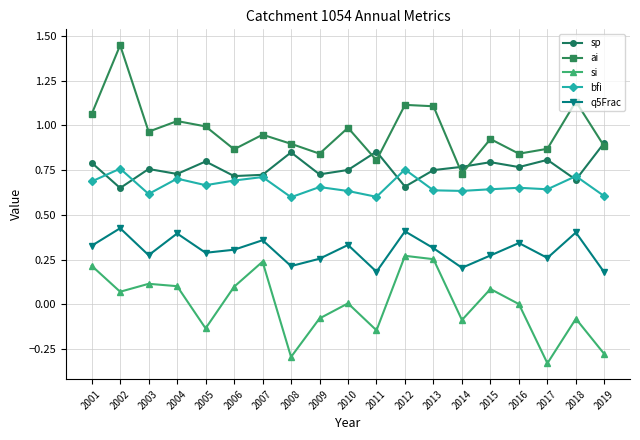

What is the total value across all series at 2019?

2.3